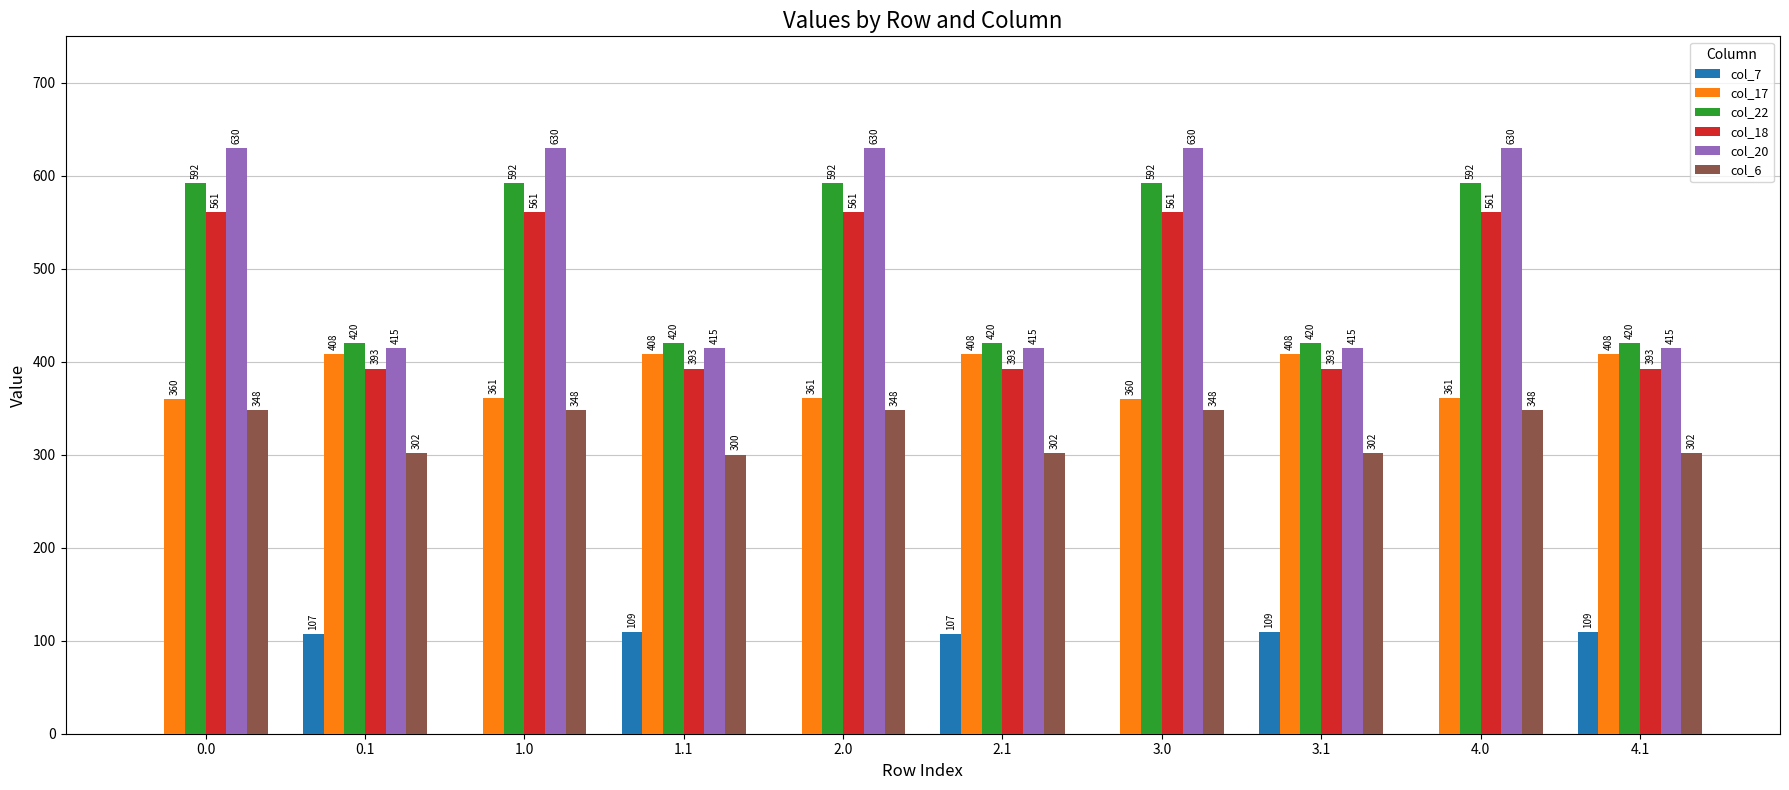

Count the number of data series in this chart.

6